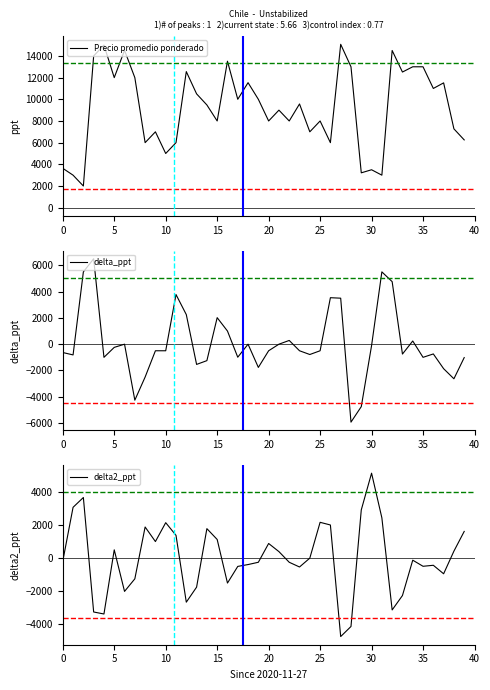

How many times do Precio promedio ponderado and delta_ppt cross each other?

4